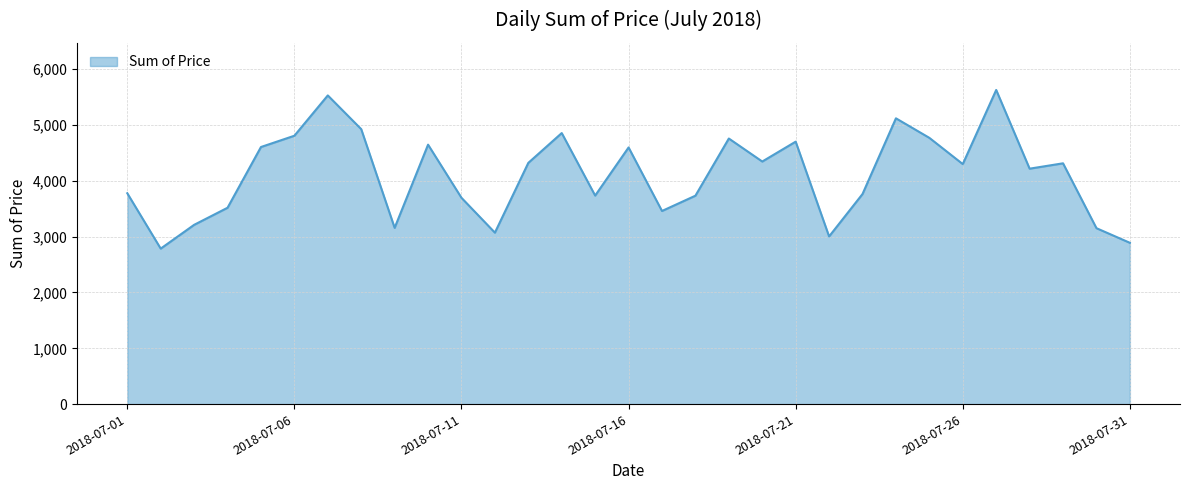

What is the greatest value displayed?

5628